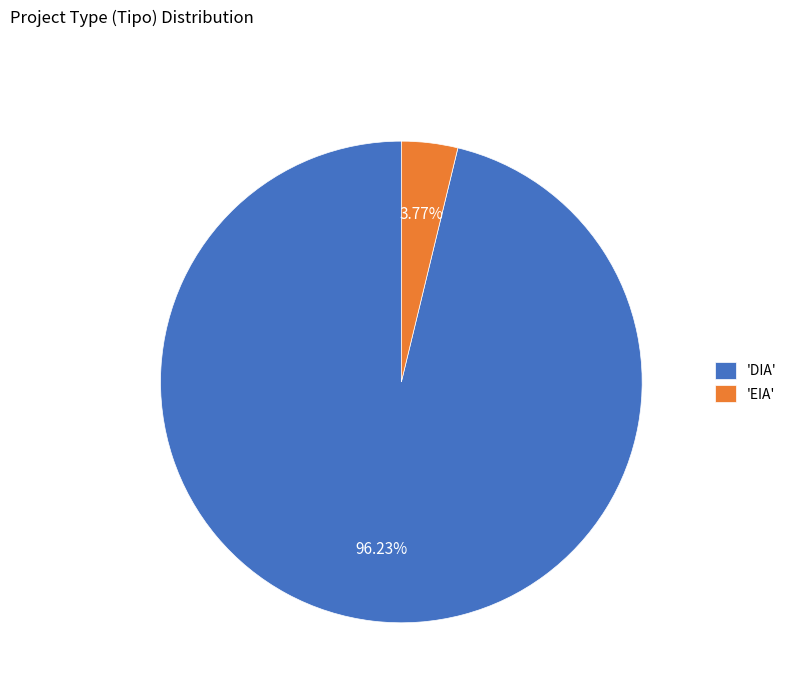

Is the sum of 'EIA' and 'DIA' greater than half?

Yes